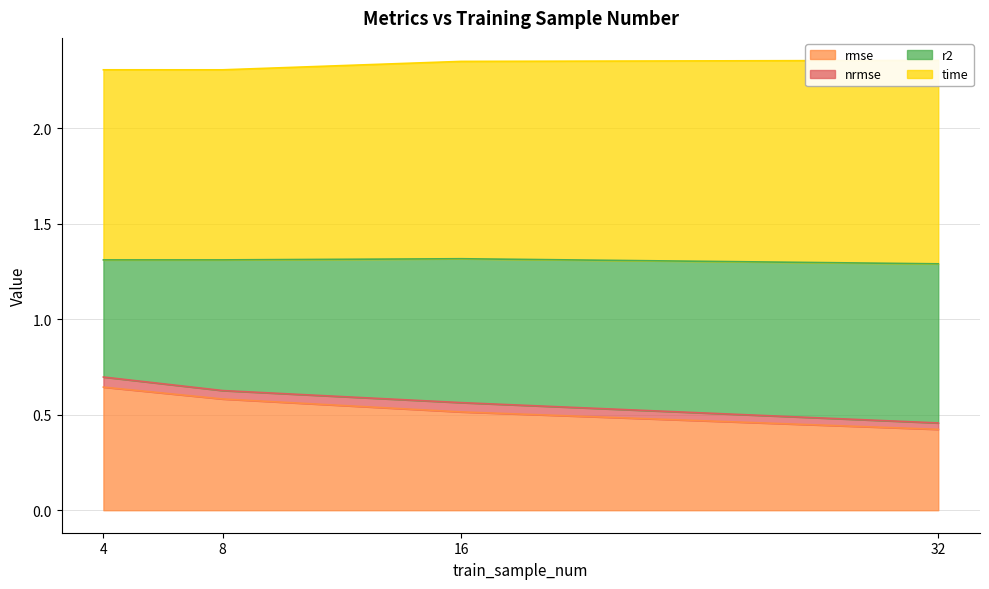

True or false: rmse and r2 intersect in this chart.

False